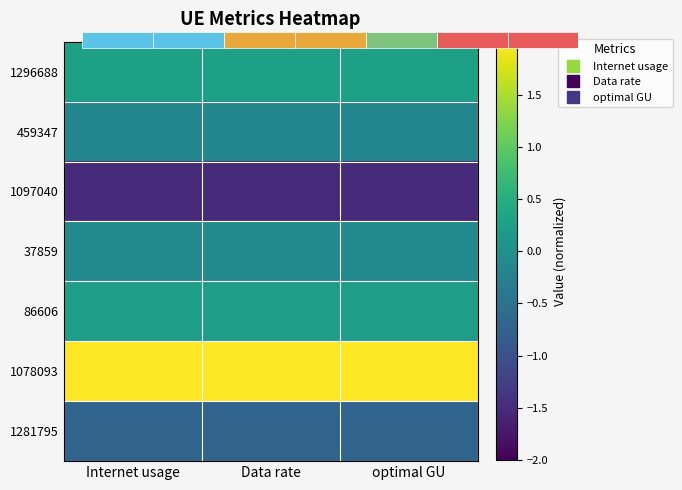

How many categories are shown in the chart?

3